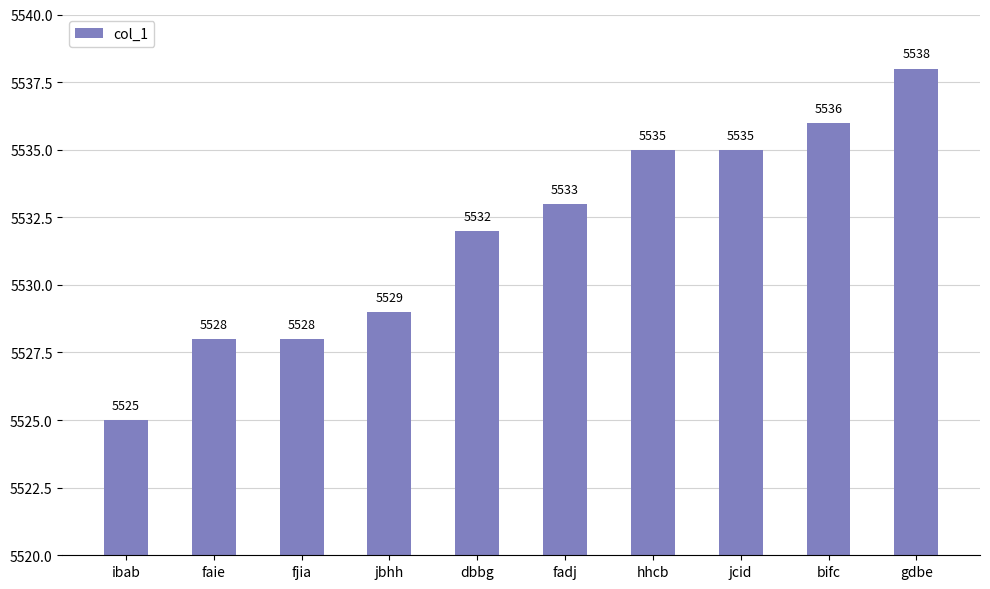

What is the difference between the maximum and minimum values?

13